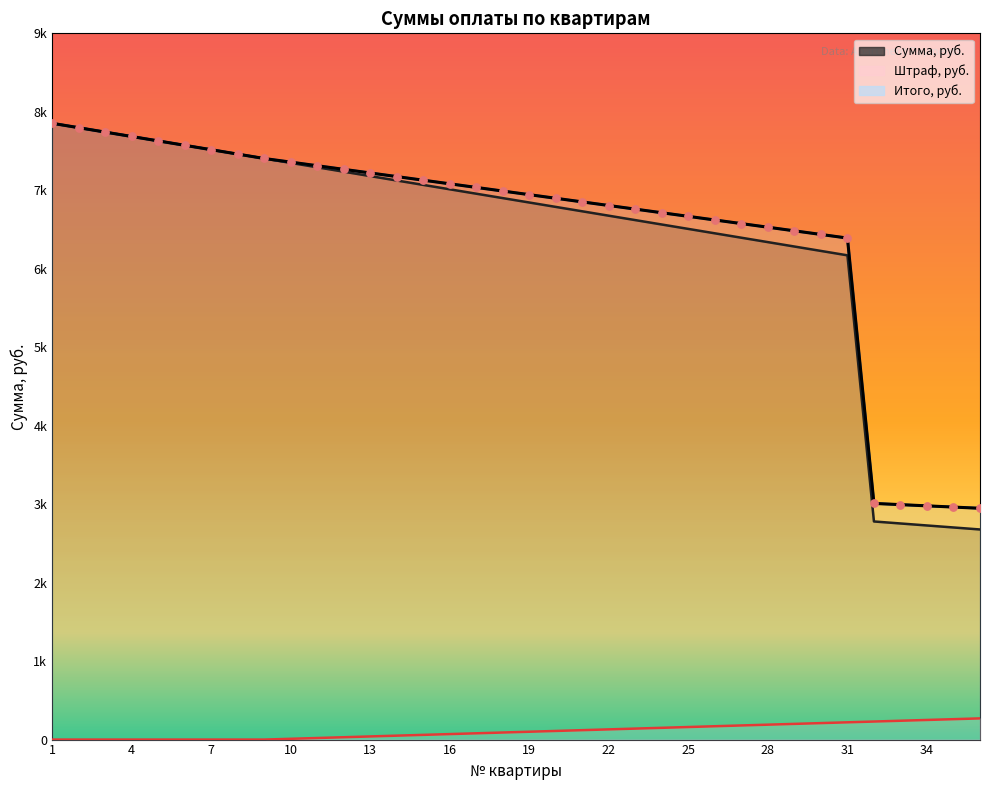

Which series has the largest total across all categories?

Итого, руб.